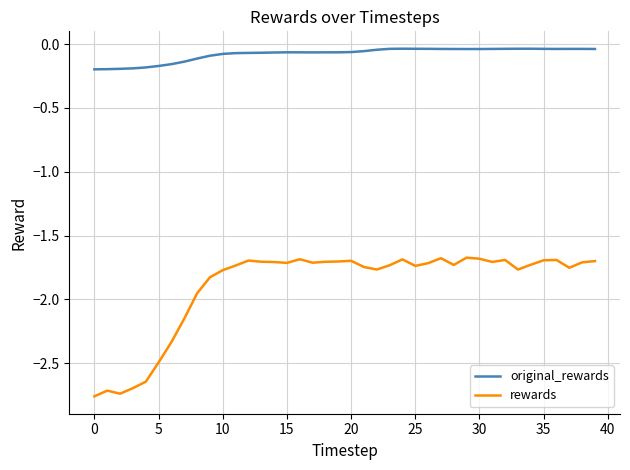

True or false: rewards and original_rewards cross at least once.

False